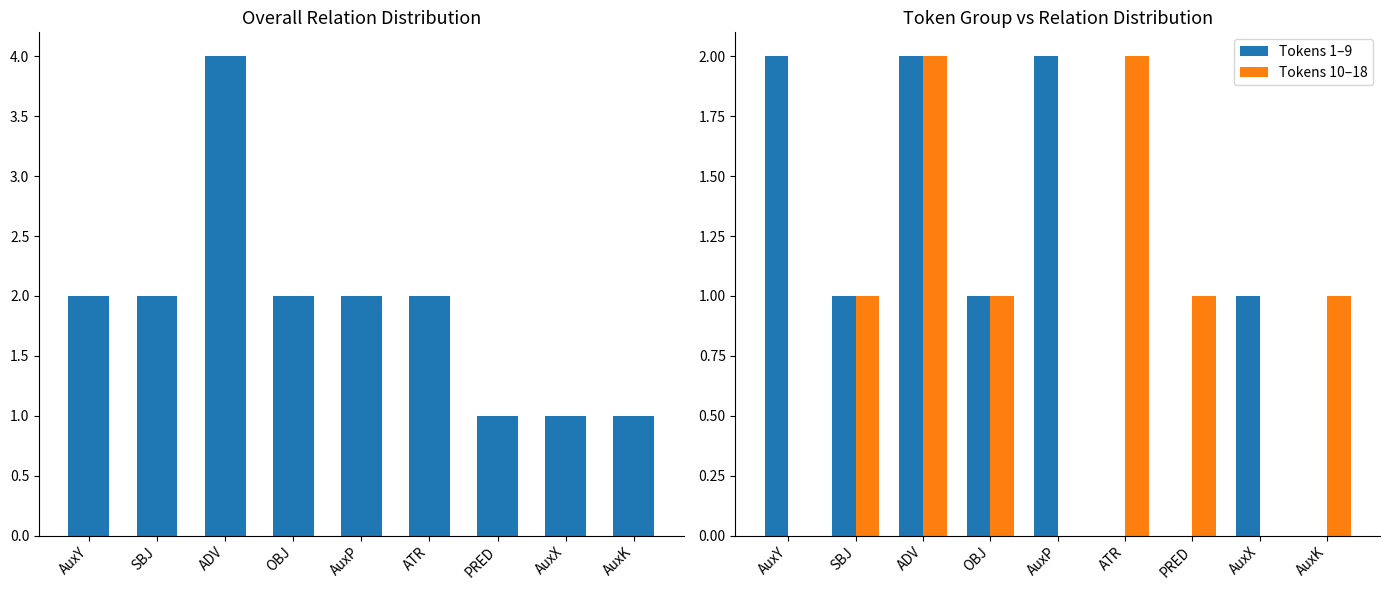

What is the difference between the maximum and second lowest values in the Tokens 1–9 series?

2